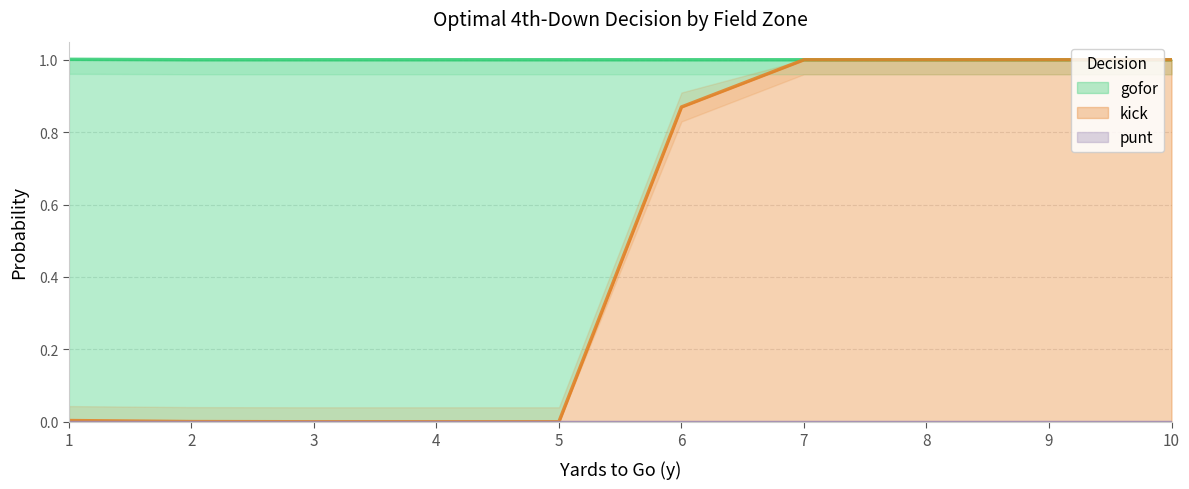

Does the chart have visible grid lines?

Yes